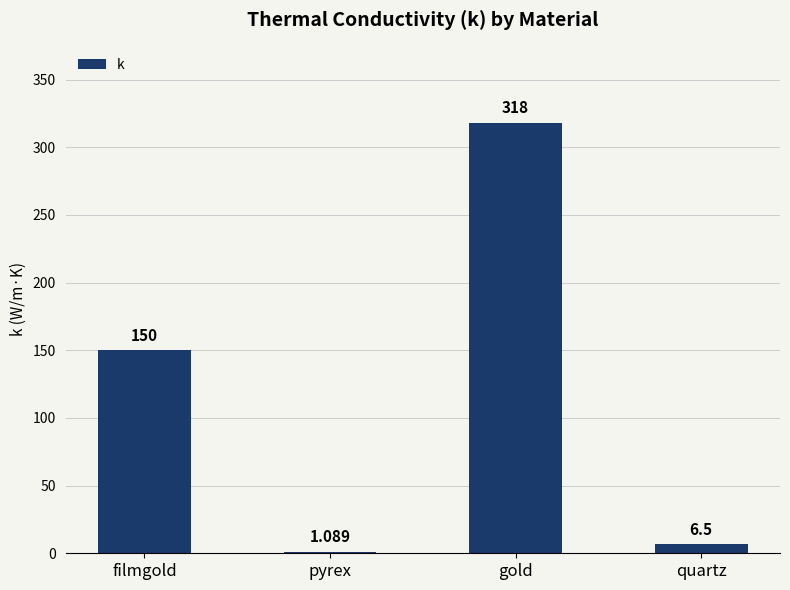

What is the ratio of the value at quartz to the value at pyrex?

6.0